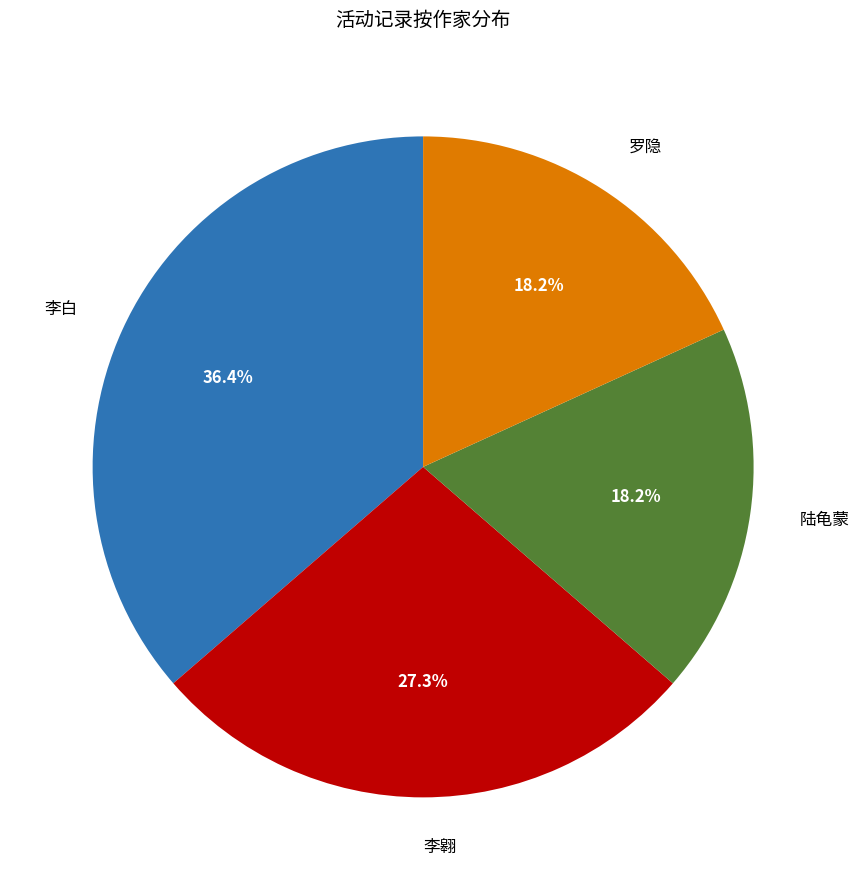

Approximately how many times larger is the value at 罗隐 compared to 李白?

0.5